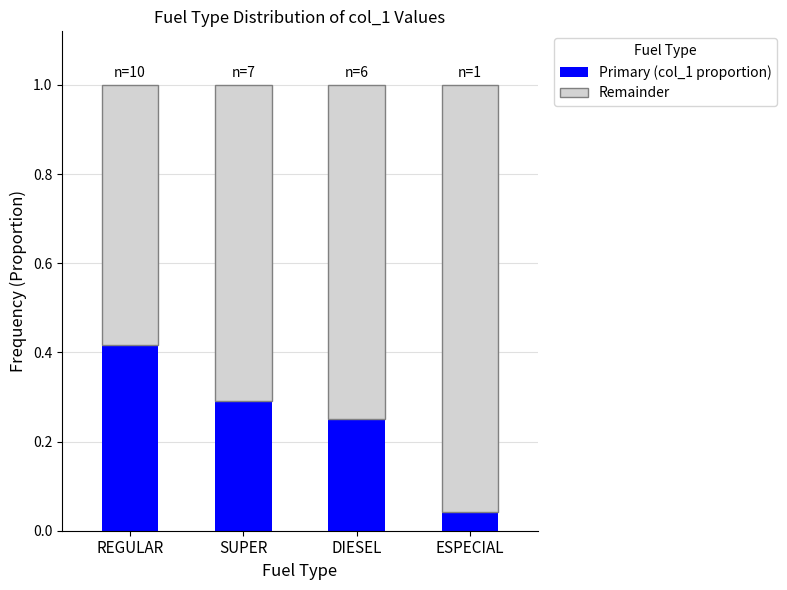

Rank the categories by Primary (col_1 proportion) value from highest to lowest.

REGULAR, SUPER, DIESEL, ESPECIAL